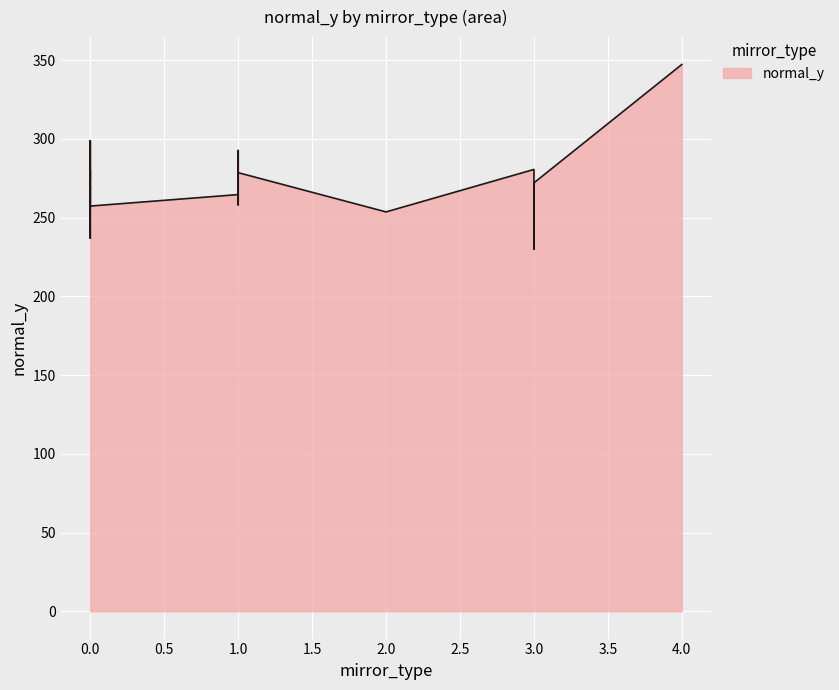

What is the maximum value shown in the chart?

347.2